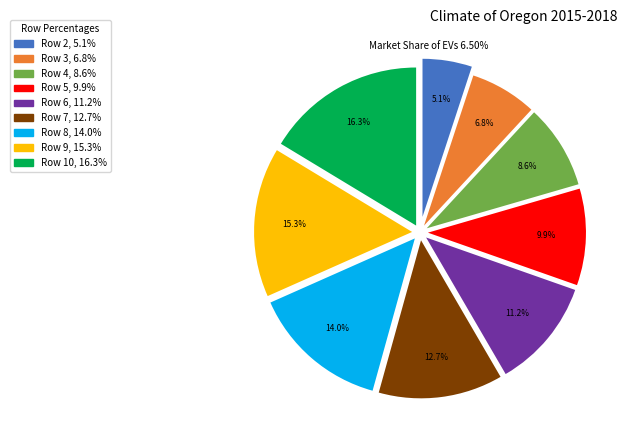

Is there a majority slice in this chart?

No